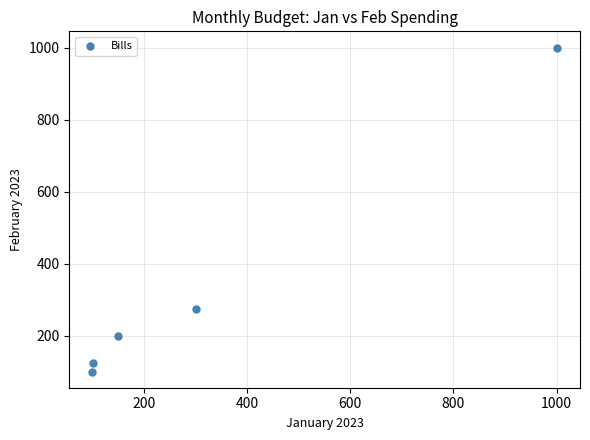

What is the average Y value?

340